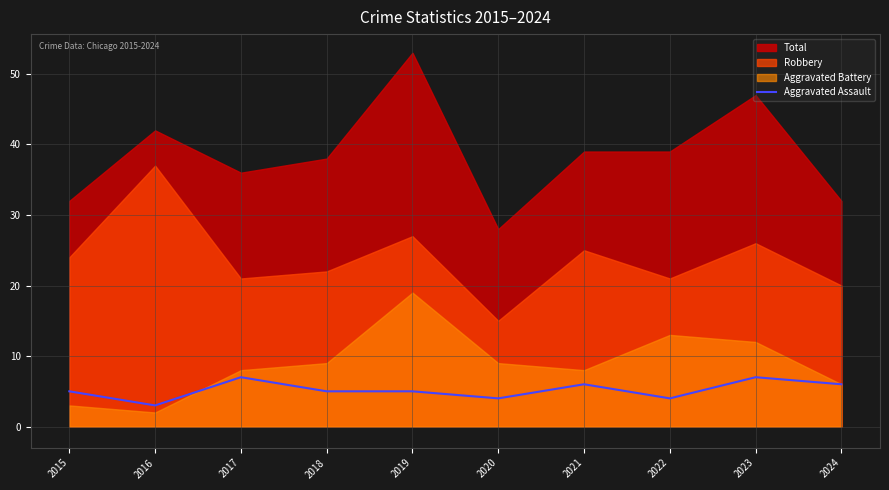

Read the value at 2023.

7